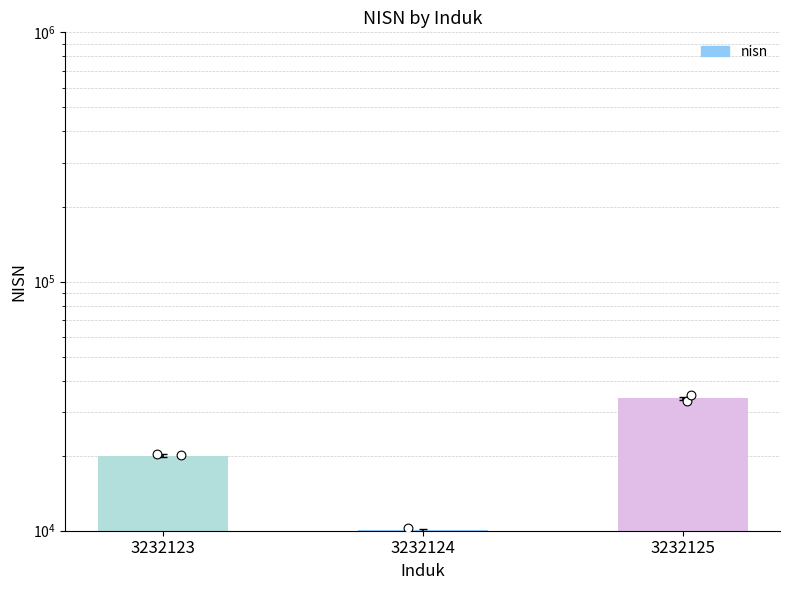

Approximately how many times larger is the value at 3232123 compared to 3232125?

0.6